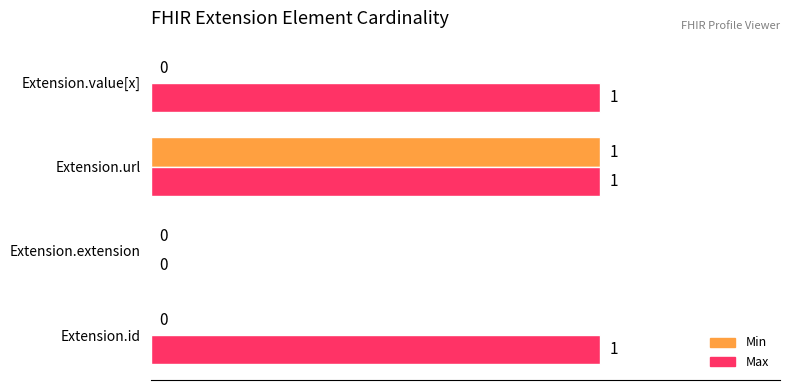

How many Min values are between 0 and 1?

4